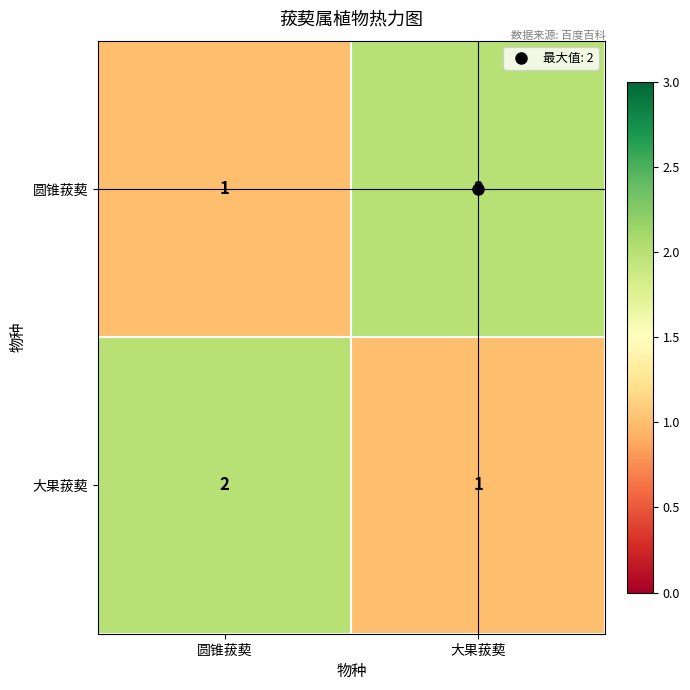

Which category has the highest value in the 大果菝葜 series?

圆锥菝葜